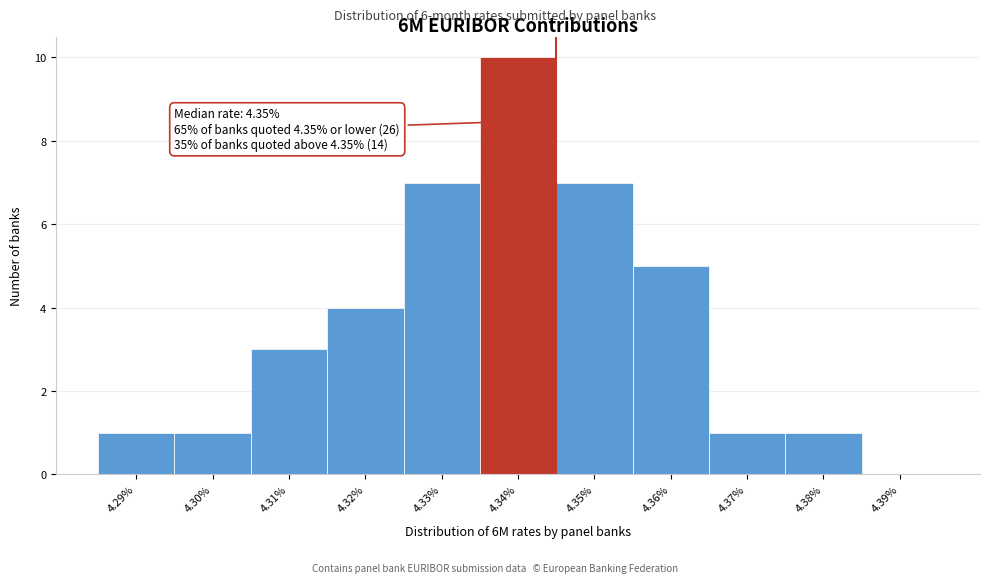

Reading left to right, list all the values displayed in this chart.

4.29%=1	4.30%=1	4.31%=3	4.32%=4	4.33%=7	4.34%=10	4.35%=7	4.36%=5	4.37%=1	4.38%=1	4.39%=0